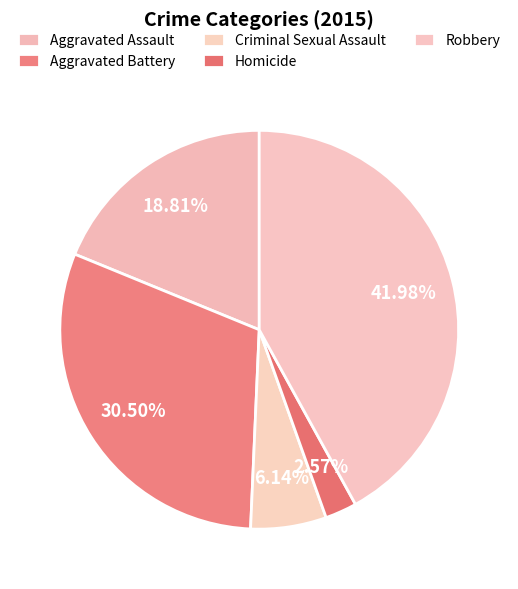

Count the number of slices in the pie.

5